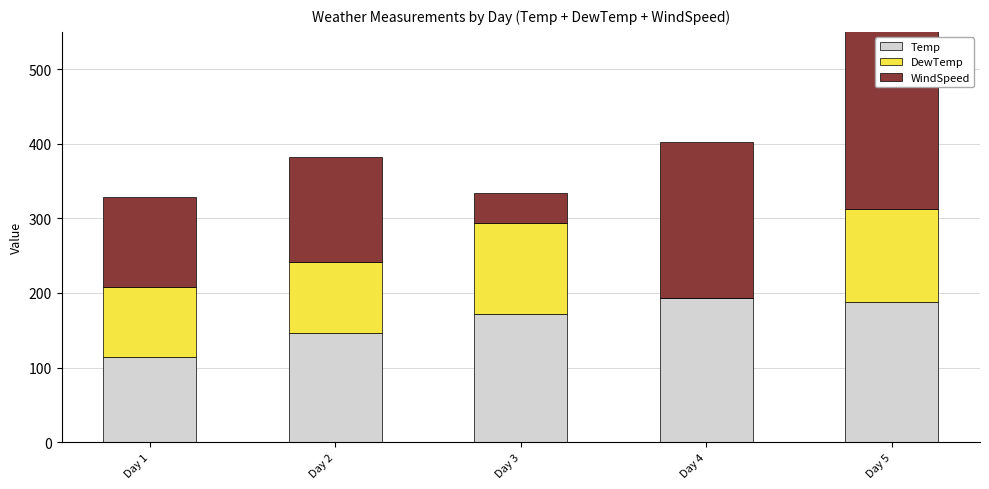

Reading left to right, transcribe all the data shown in this chart.

Temp: Day 1=114	Day 2=146	Day 3=172	Day 4=193	Day 5=188
DewTemp: Day 1=94	Day 2=96	Day 3=122	Day 4=0	Day 5=125
WindSpeed: Day 1=120	Day 2=140	Day 3=40	Day 4=210	Day 5=250